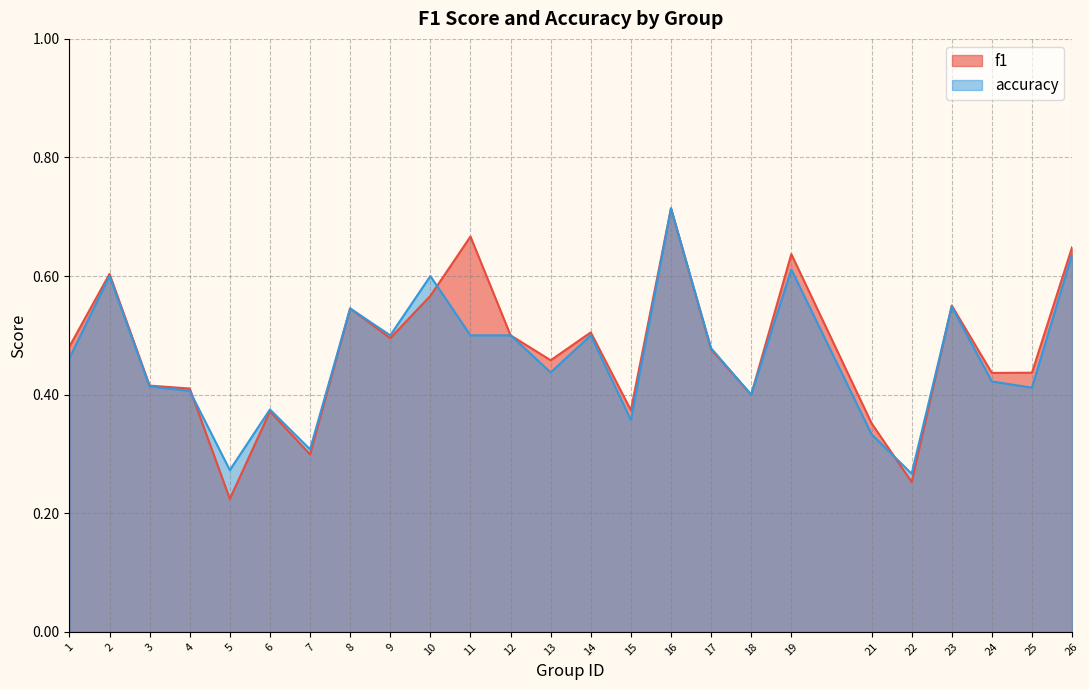

What is the average value of the accuracy series?

0.5